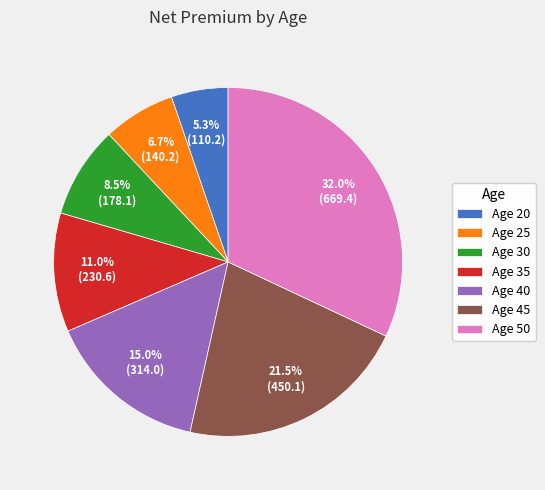

Between Age 50 and Age 45, which is larger?

Age 50